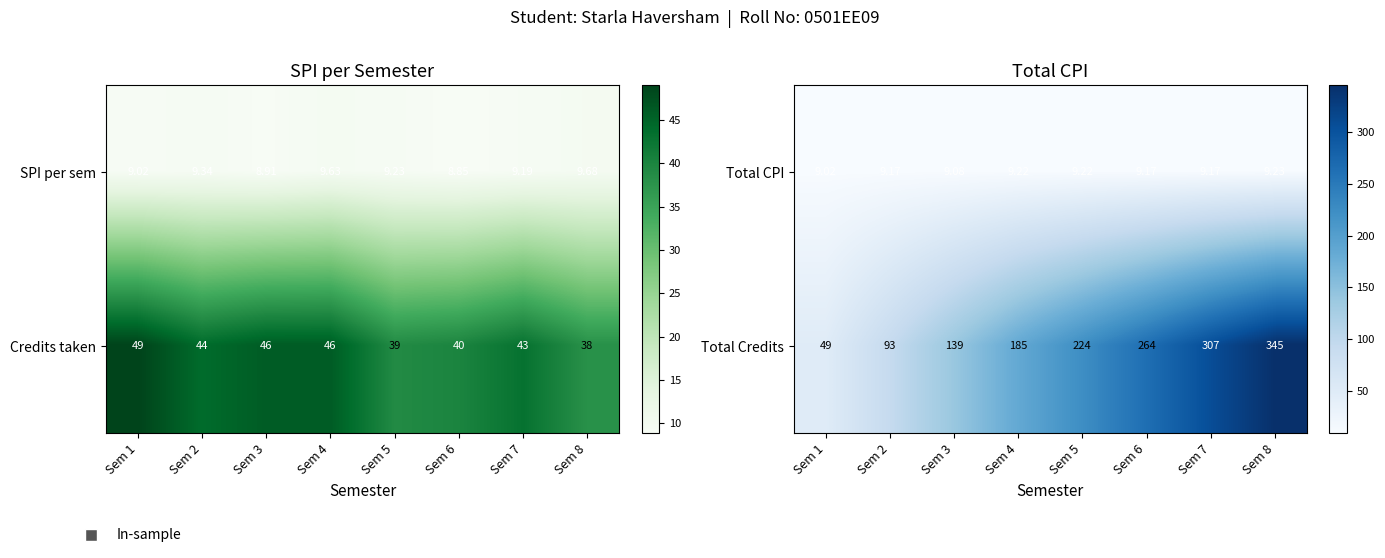

What is the sum of the Total Credits values at Sem 5 and Sem 7?

531.0